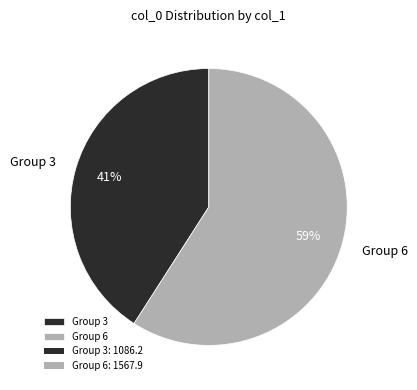

How many segments does this pie chart have?

2